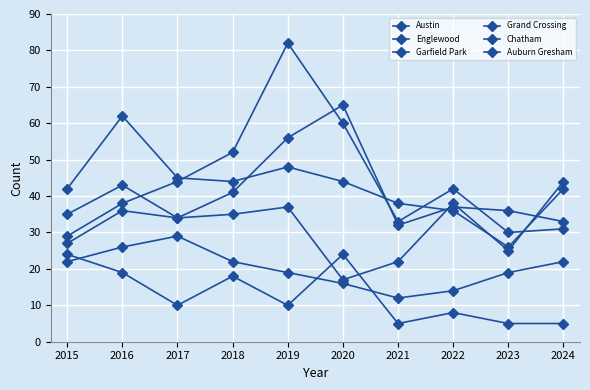

Is this an area chart (filled region under the line)?

No